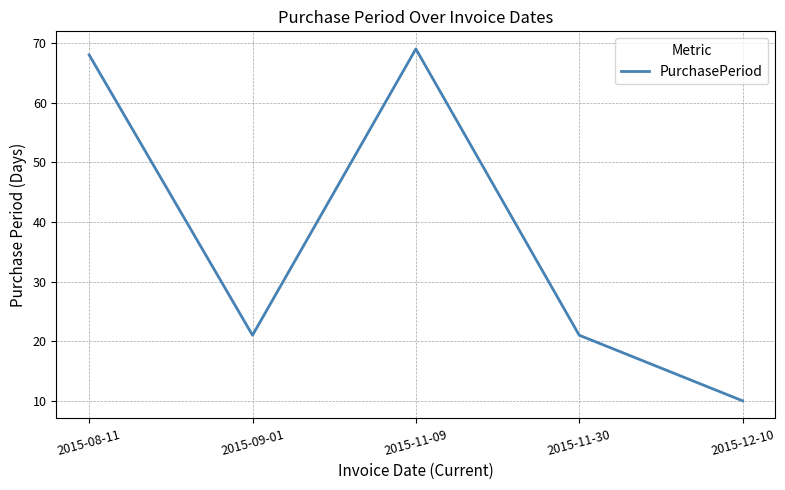

Read the value at 2015-11-09.

69